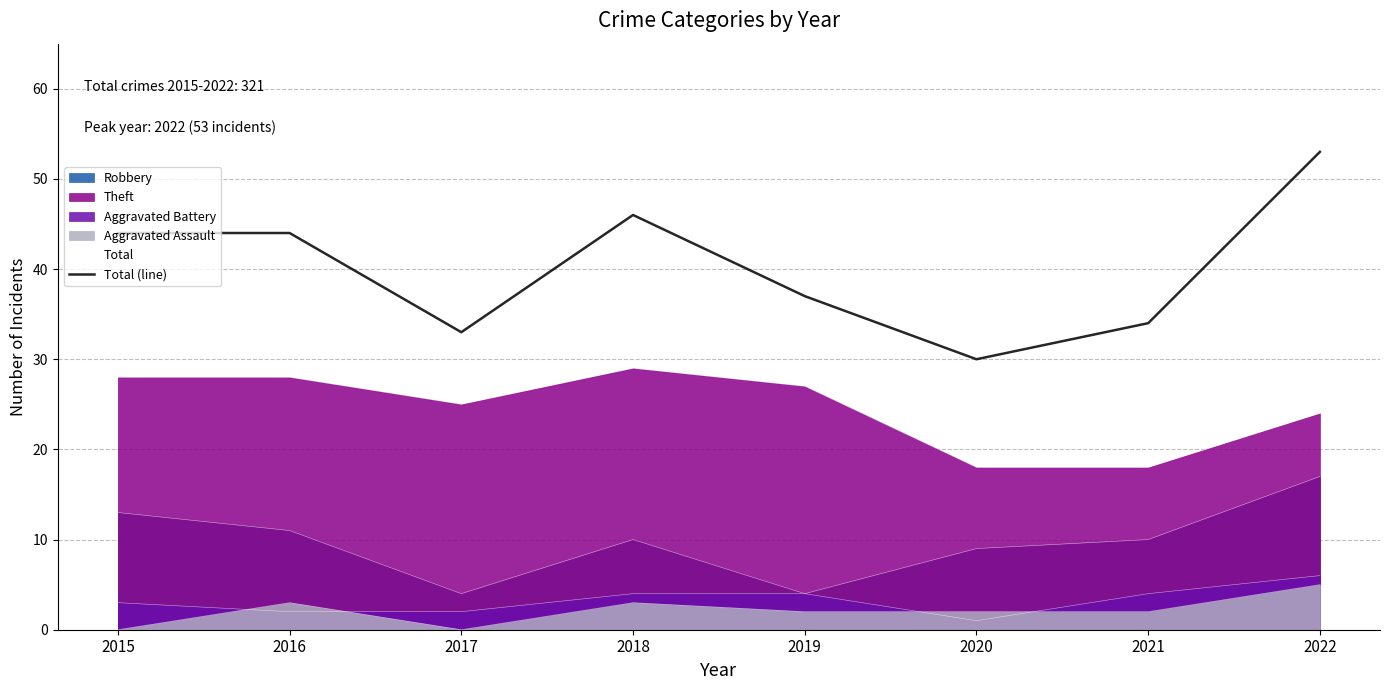

How many interior local valleys (lower than both neighbors) does the data have?

2